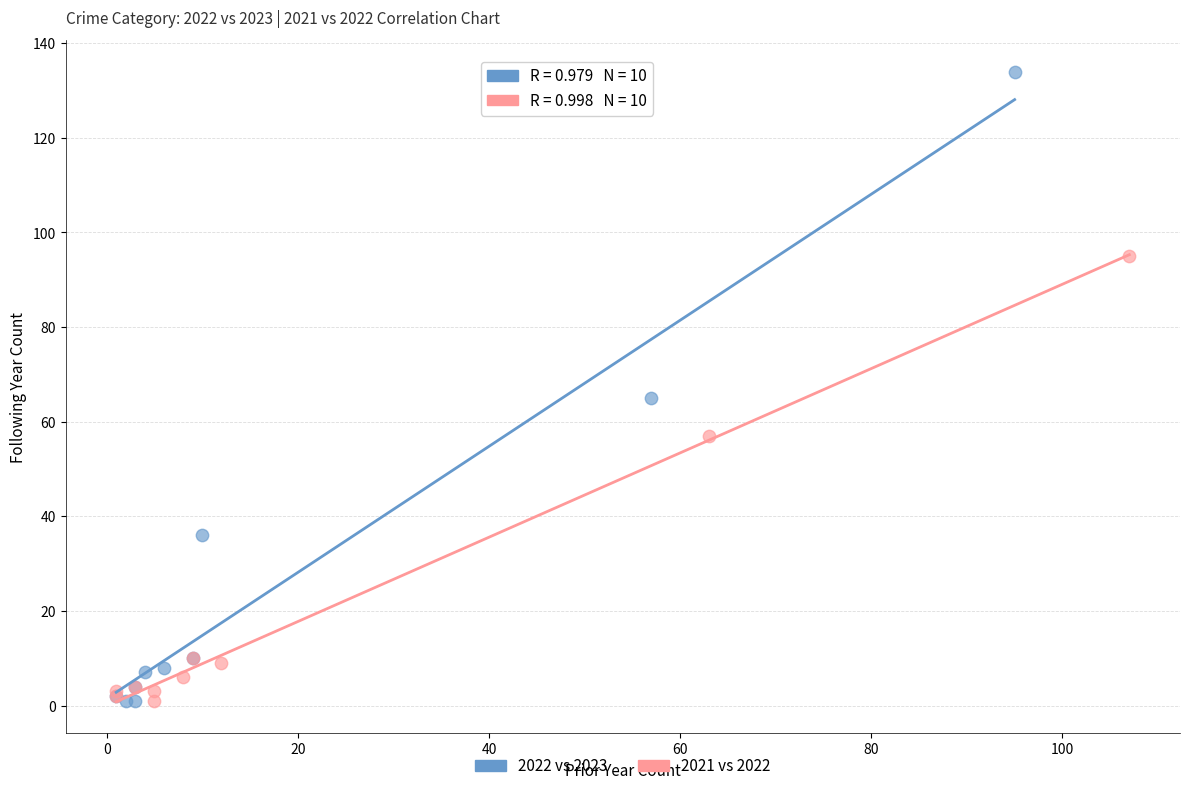

Which series contains the highest Y value?

2022 vs 2023